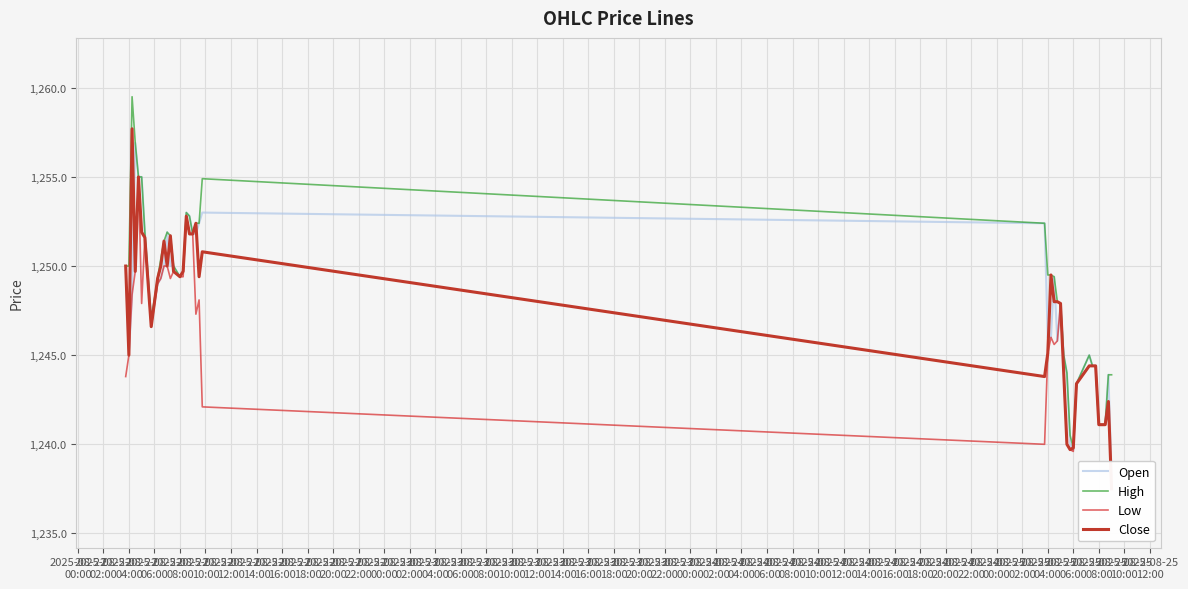

What is the lowest value of the High series?

1239.8